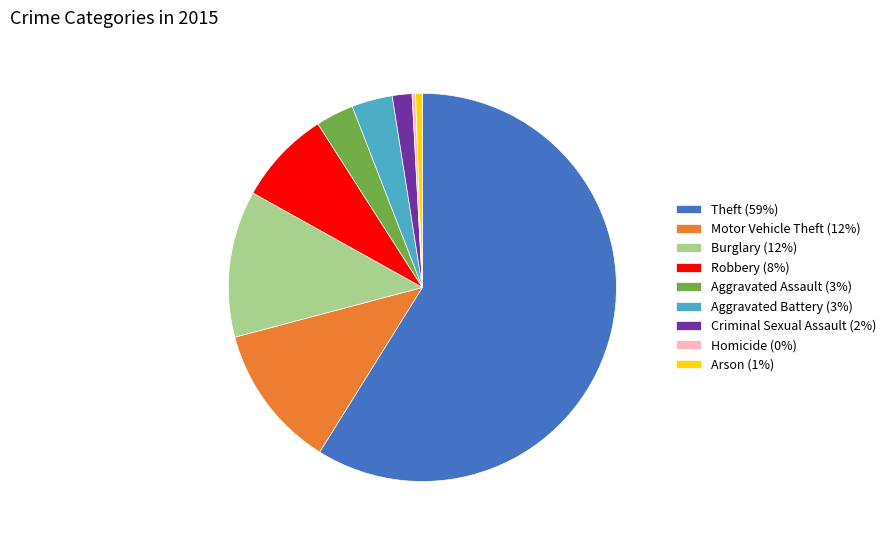

Between Aggravated Battery (3%) and Burglary (12%), which is larger?

Burglary (12%)